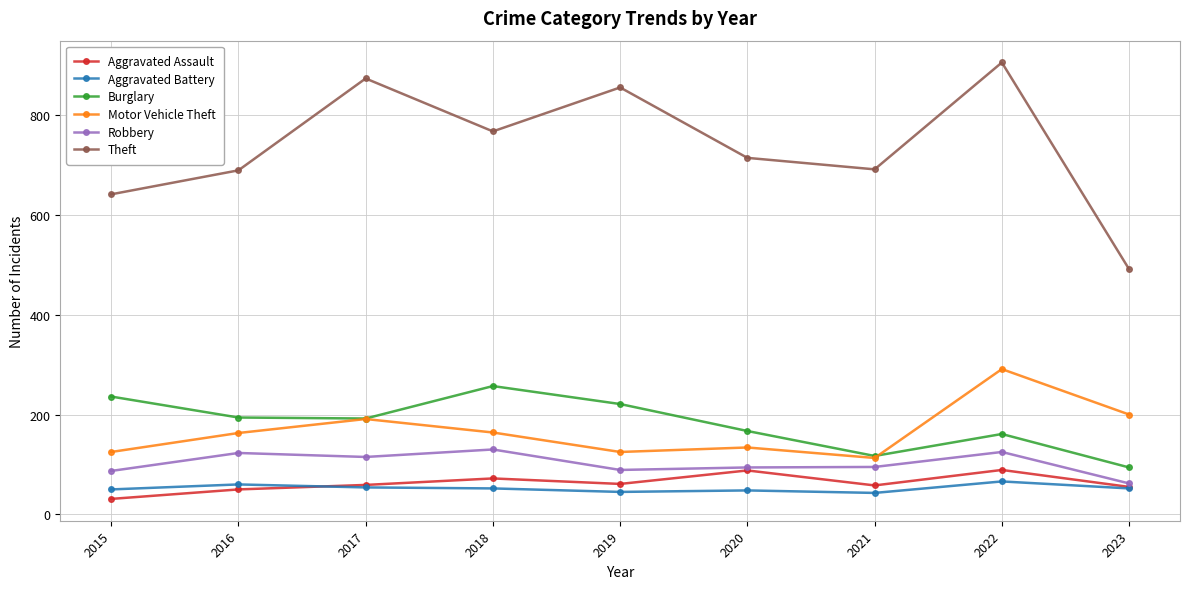

True or false: Theft and Aggravated Assault cross at least once.

False